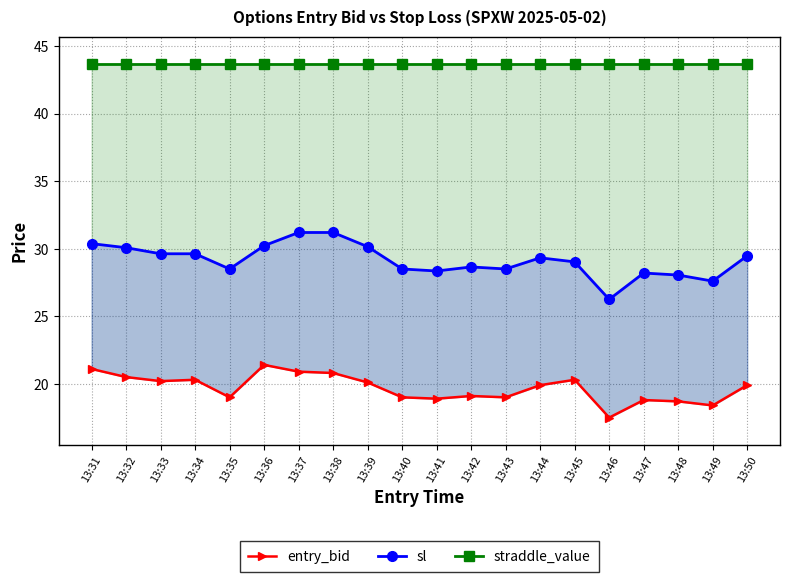

At which category is the sum across all series the highest?

13:37